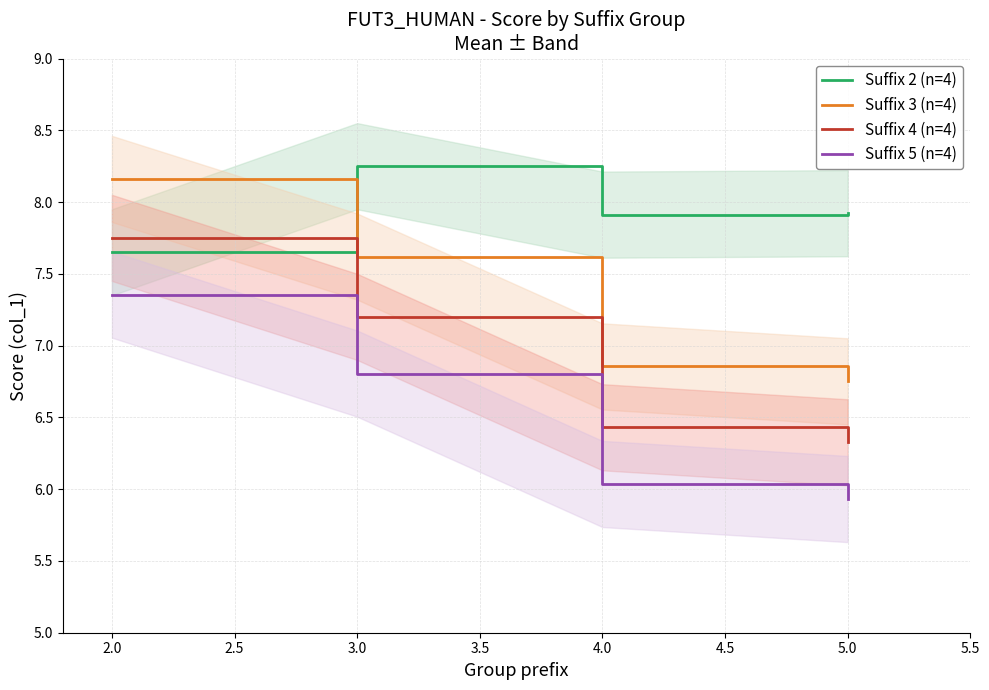

True or false: Suffix 5 (n=4) and Suffix 2 (n=4) intersect in this chart.

False